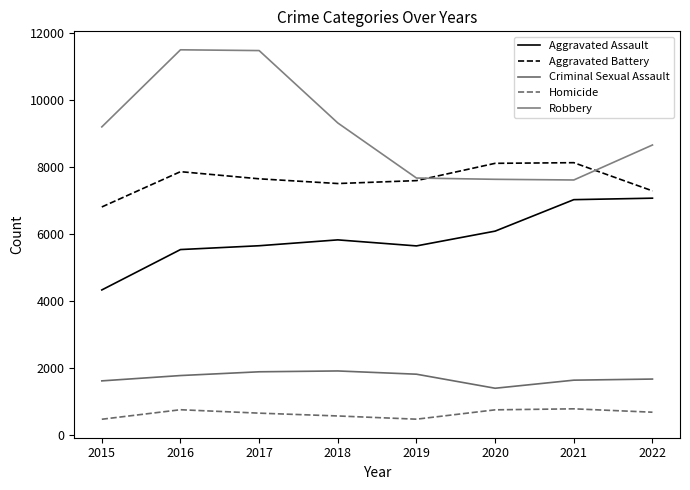

Reading left to right, transcribe all the data shown in this chart.

Aggravated Assault: 2015=4338	2016=5543	2017=5657	2018=5832	2019=5652	2020=6093	2021=7032	2022=7076
Aggravated Battery: 2015=6814	2016=7867	2017=7654	2018=7513	2019=7600	2020=8116	2021=8135	2022=7294
Criminal Sexual Assault: 2015=1625	2016=1784	2017=1896	2018=1921	2019=1824	2020=1405	2021=1646	2022=1679
Homicide: 2015=480	2016=764	2017=662	2018=578	2019=482	2020=761	2021=791	2022=690
Robbery: 2015=9203	2016=11503	2017=11480	2018=9320	2019=7677	2020=7639	2021=7619	2022=8663